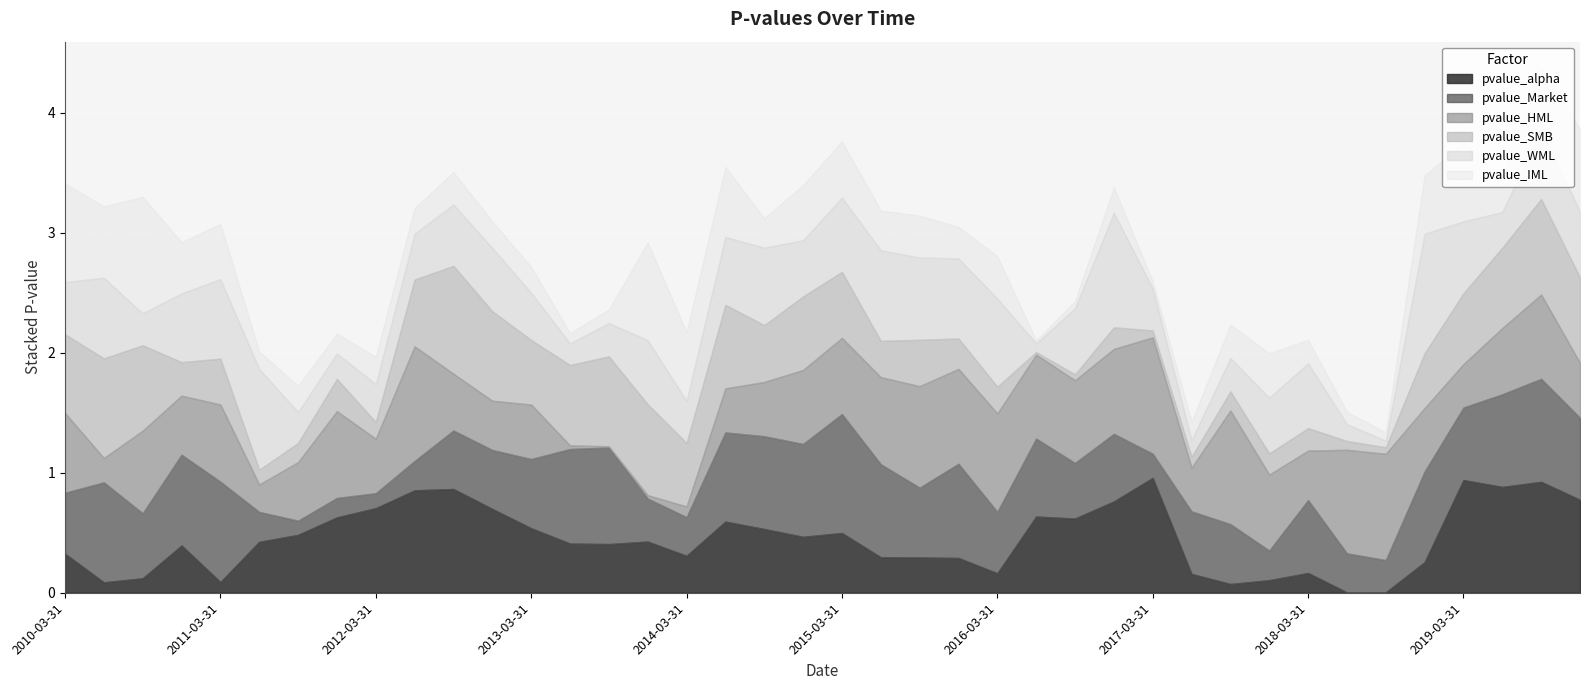

What is the average value of the pvalue_WML series?

0.5